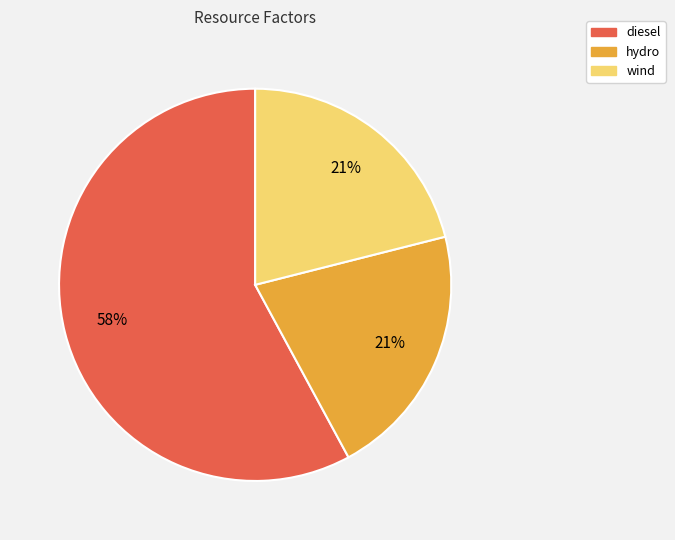

How many segments does this pie chart have?

3